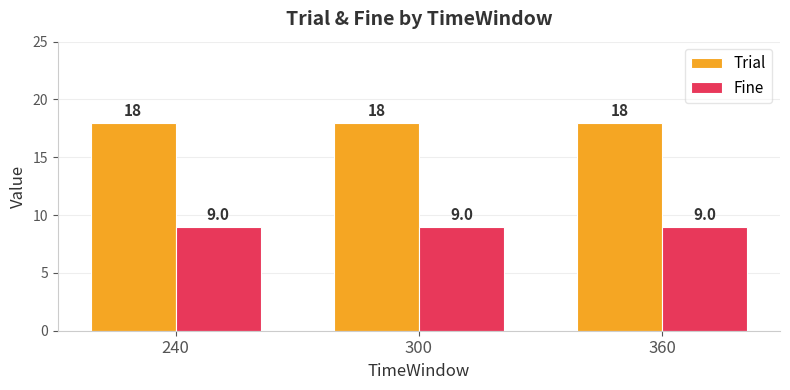

List the series in order of their overall mean, lowest first.

Fine, Trial